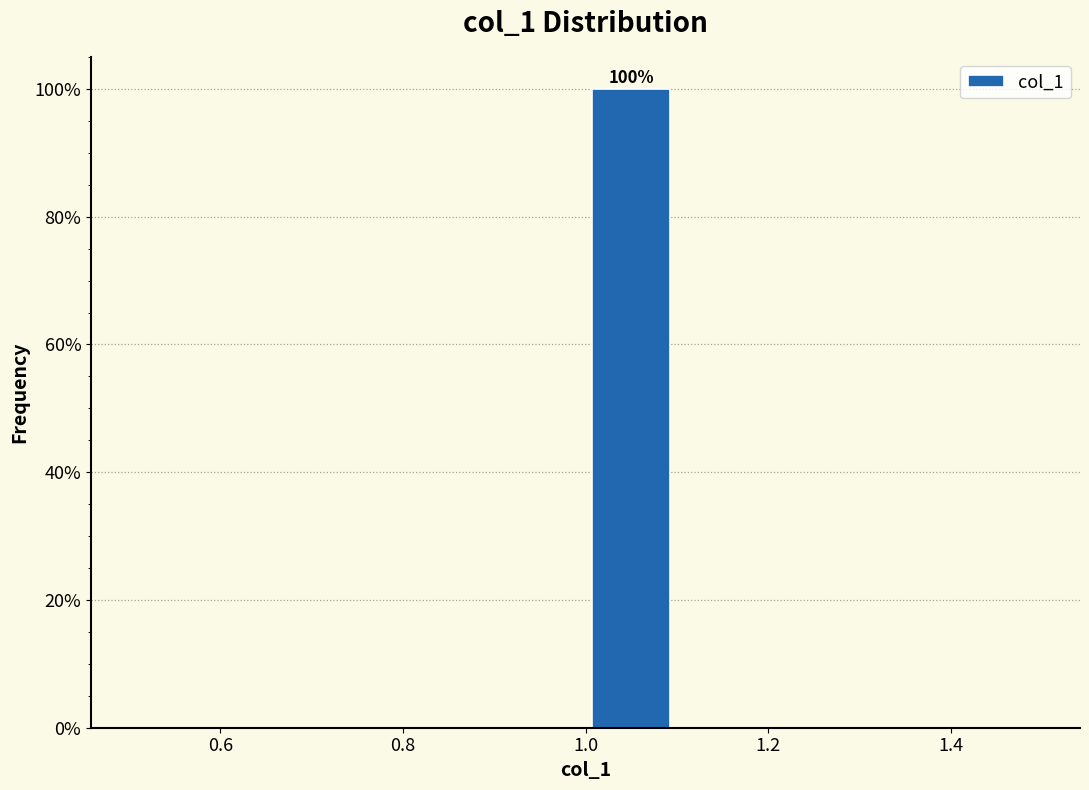

Over which range of the x-axis is the bar tallest?

1.0 to 1.1